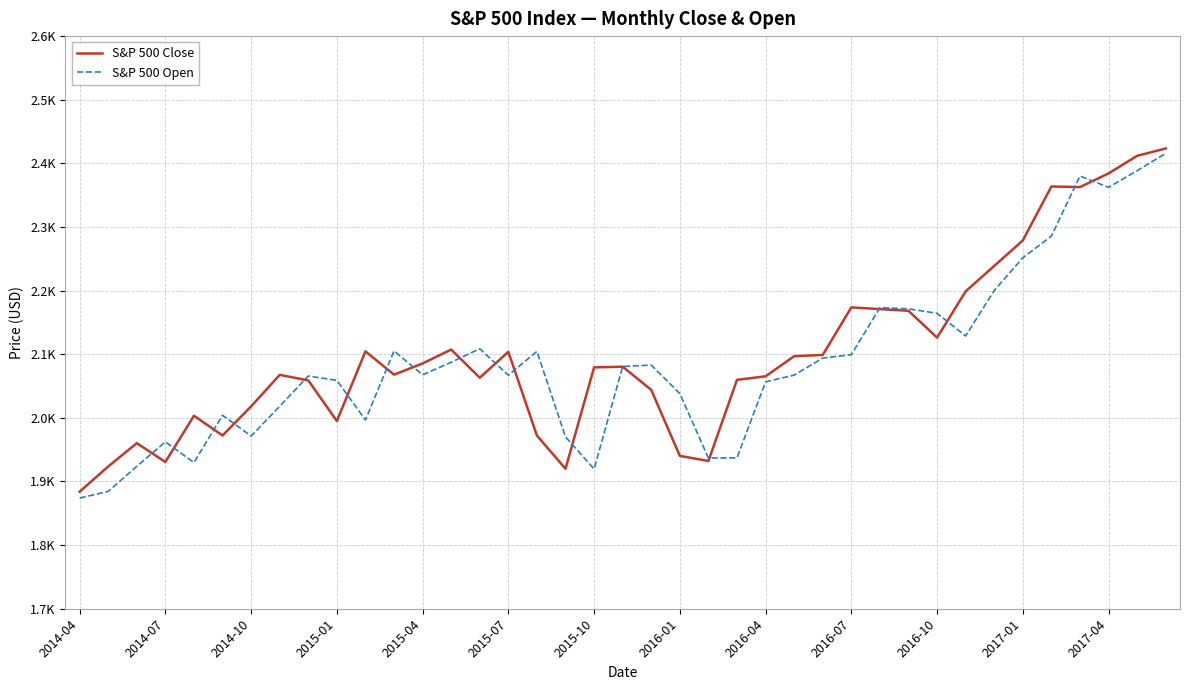

True or false: S&P 500 Open has more than 2 points higher than both neighbors.

True